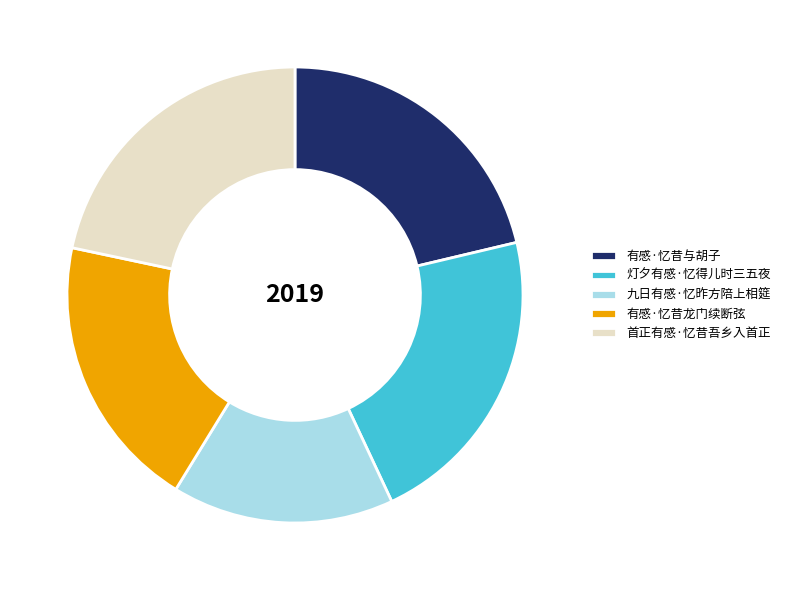

Combined, do 有感·忆昔龙门续断弦 and 灯夕有感·忆得儿时三五夜 account for over 50%?

No